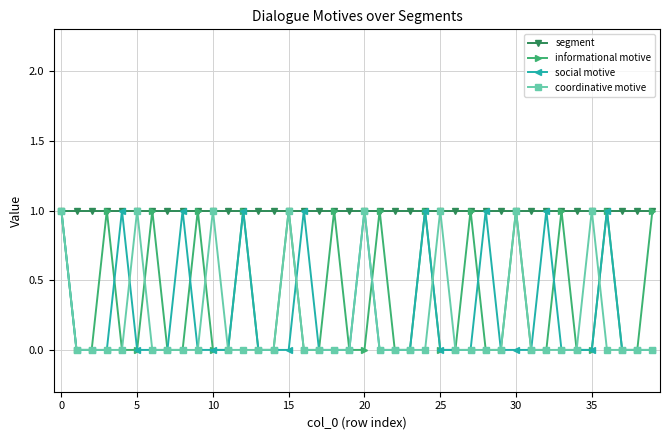

How many series are shown in this chart?

4